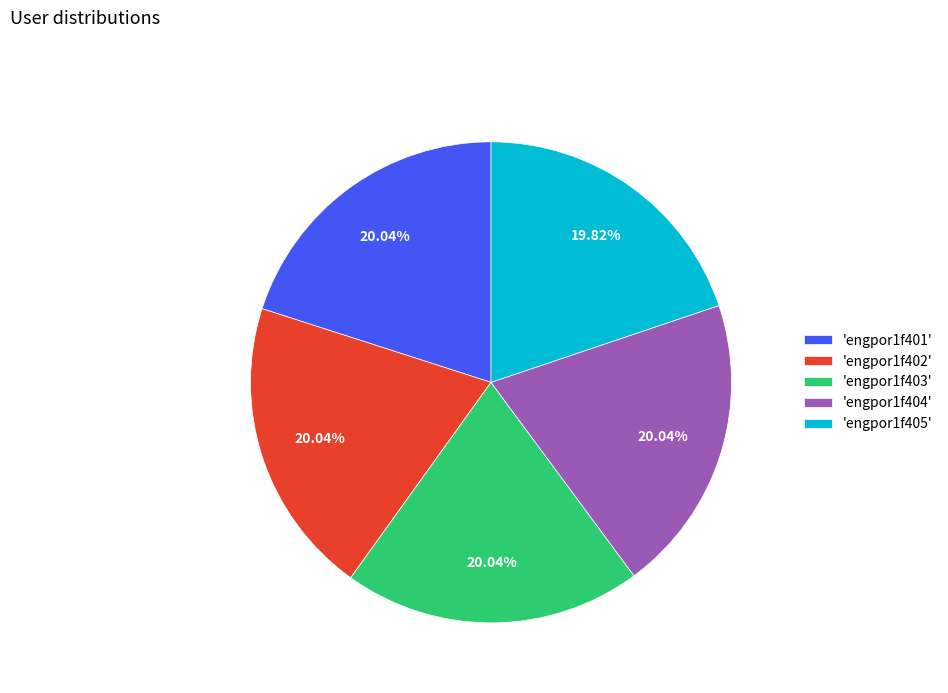

Count the number of slices in the pie.

5